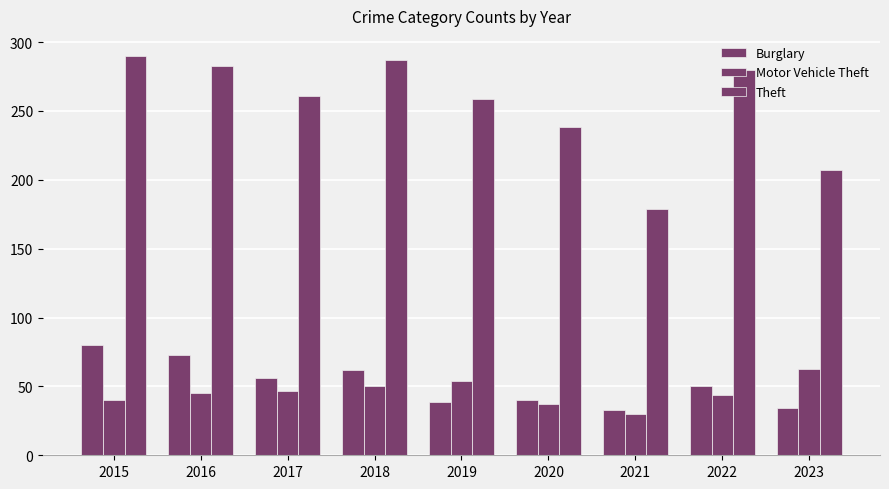

At which category is the sum across all series the highest?

2015